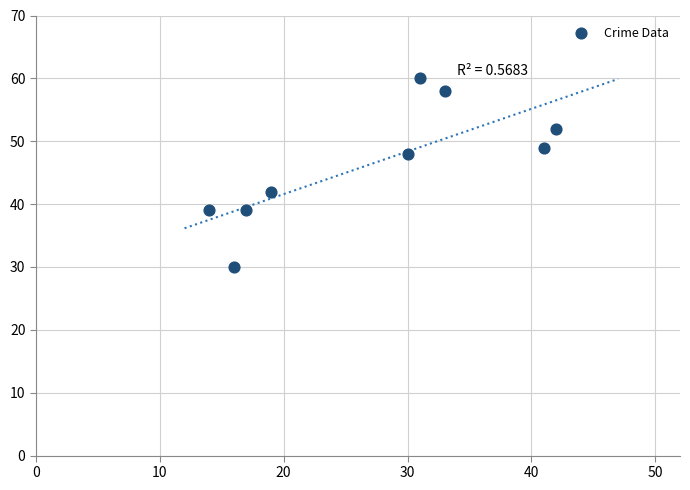

What is the range of X values (max minus min)?

28